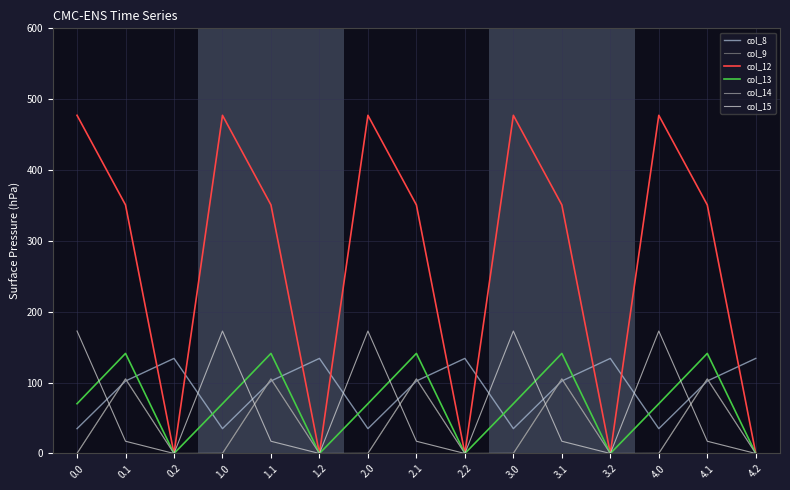

The value of col_8 at 0.2 is 134.2. True or false?

True